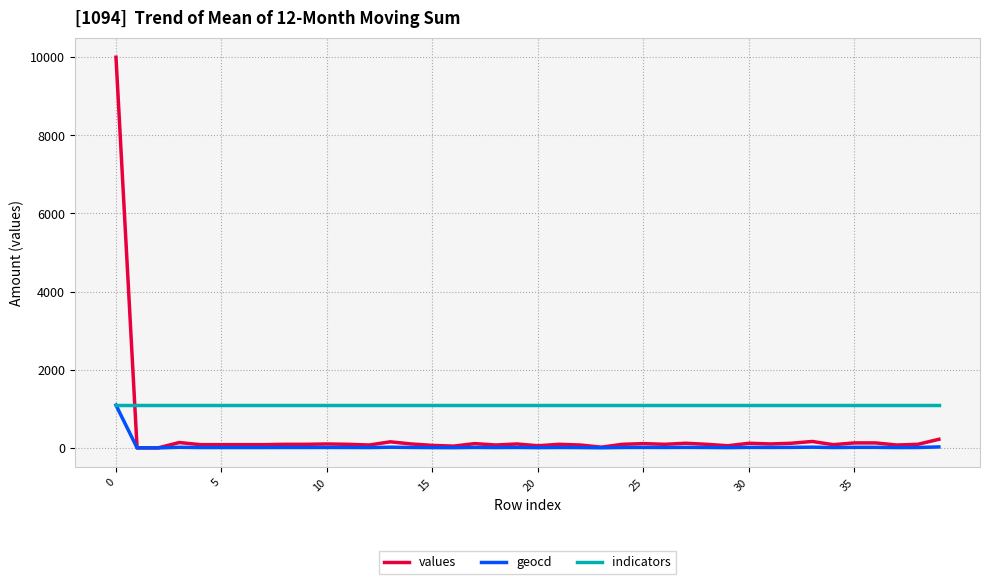

Which series has the largest total across all categories?

indicators